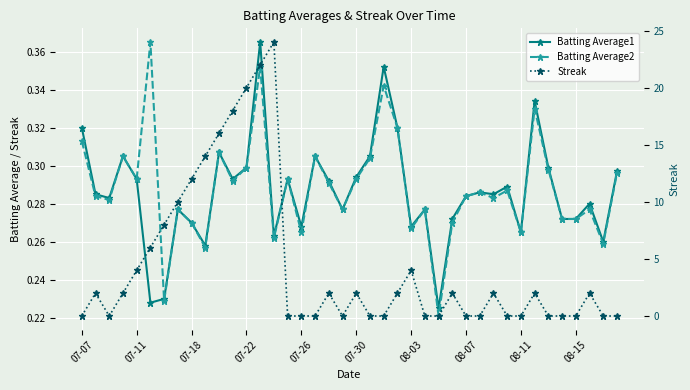

What is the difference between the highest and lowest values at 13?

21.6